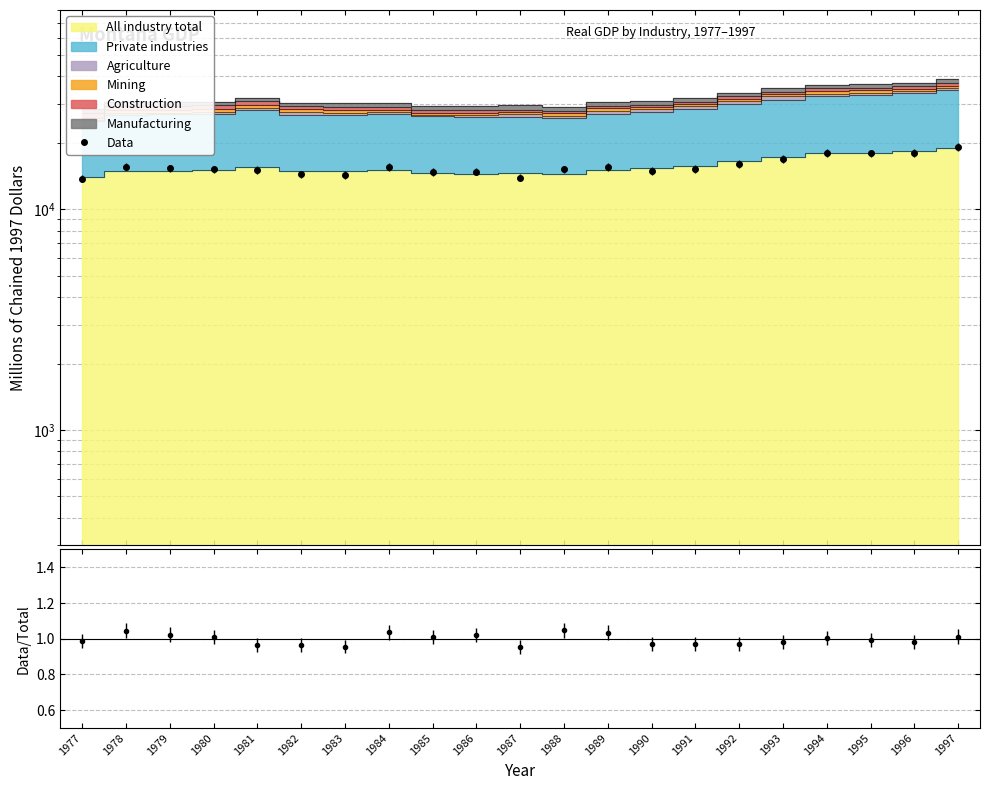

Count the number of values greater than 15238.

11